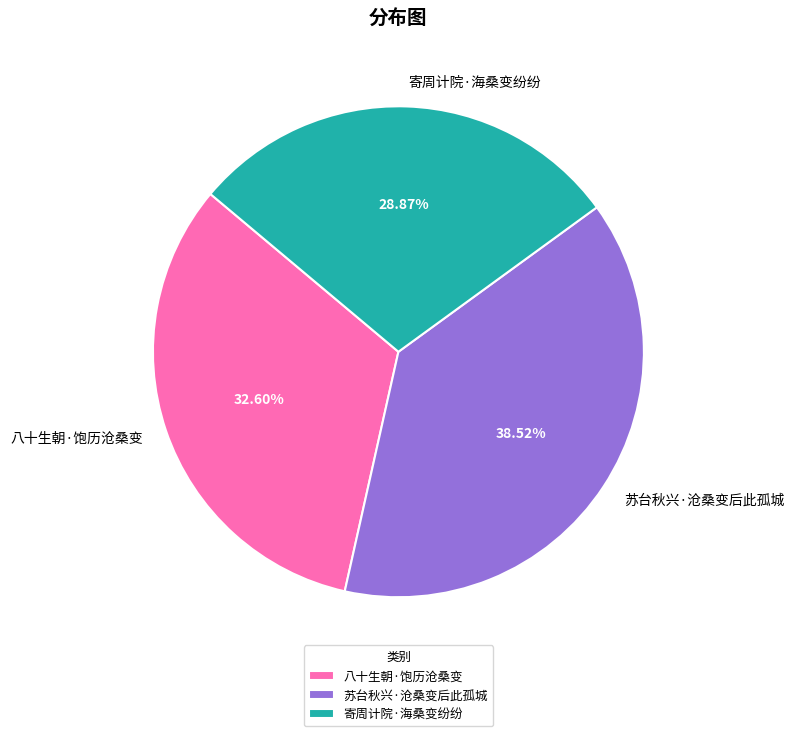

To the nearest percent, what is the combined percentage of 寄周计院·海桑变纷纷 and 苏台秋兴·沧桑变后此孤城?

67%